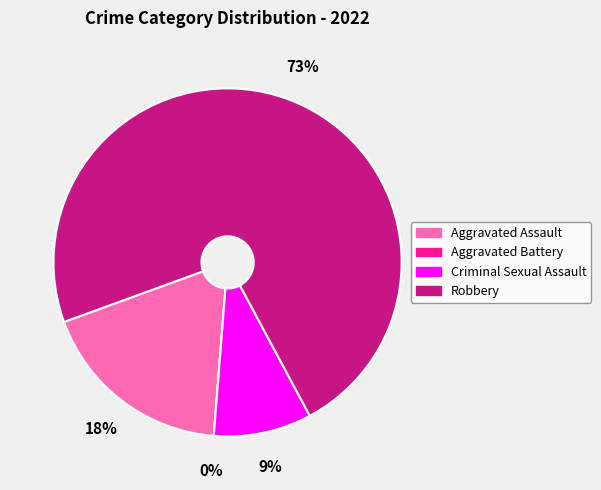

The Aggravated Battery slice represents 0% of the pie. True or false?

True